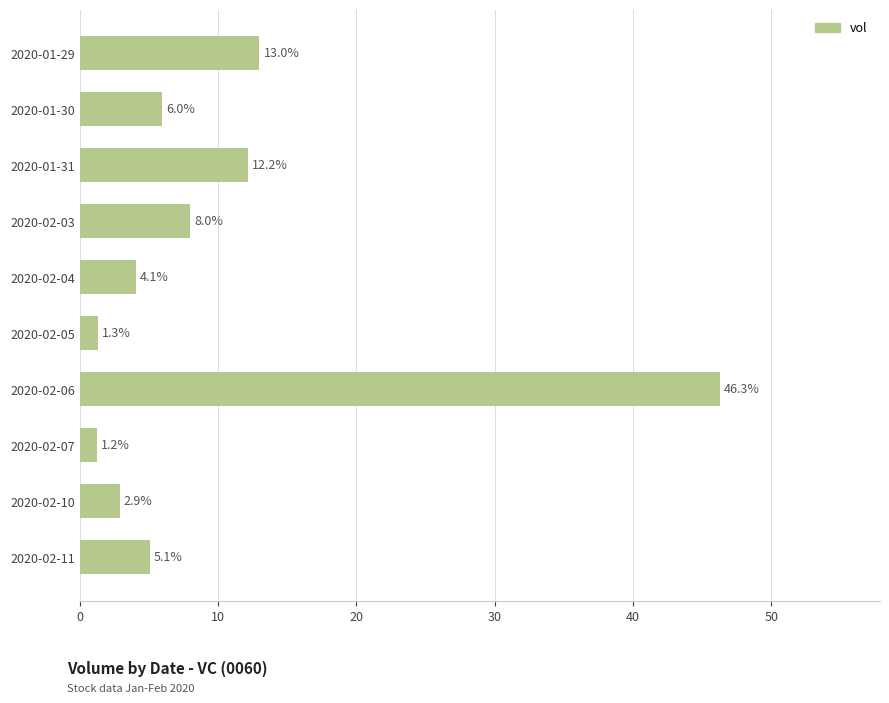

What position from the bottom is 2020-01-31?

8